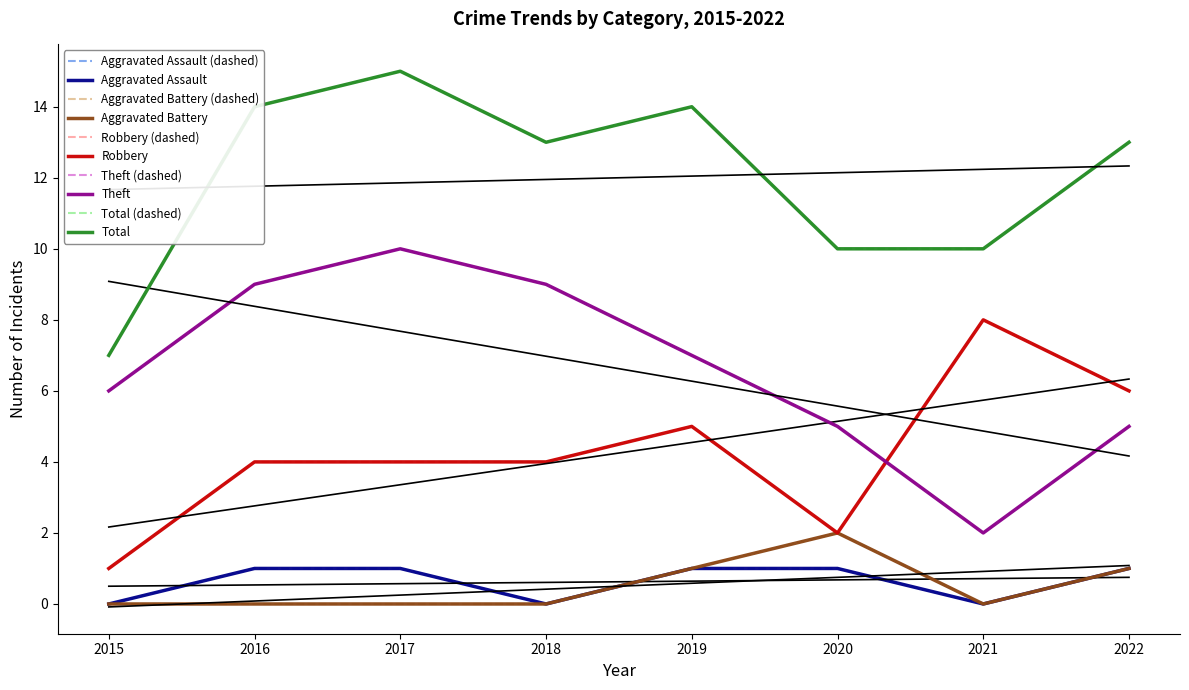

Which series has the largest total across all categories?

Total